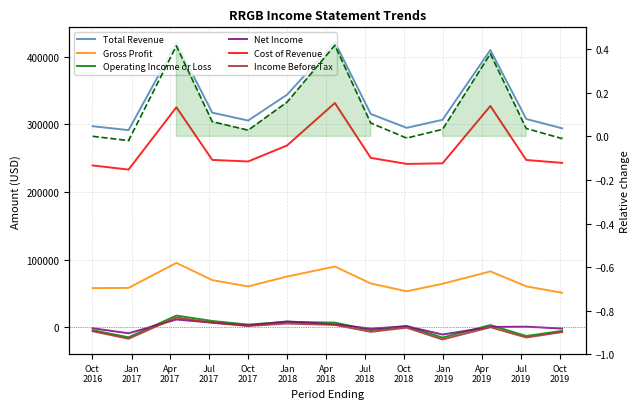

How many values in Operating Income or Loss are below zero?

6